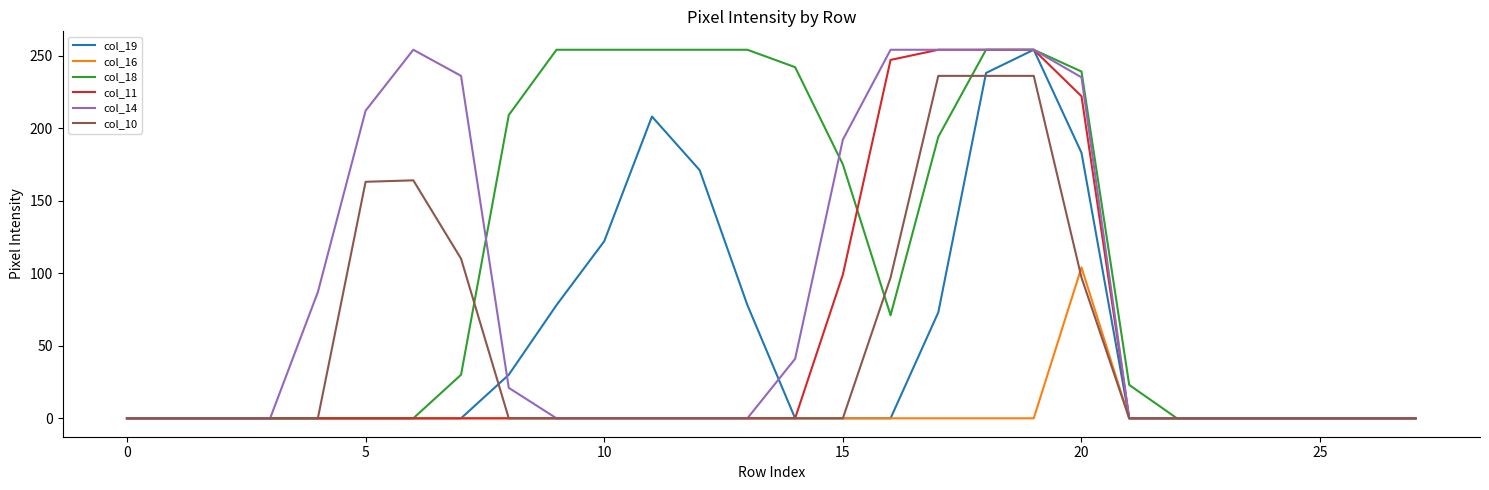

What are all the series names shown in the legend?

col_19, col_16, col_18, col_11, col_14, col_10